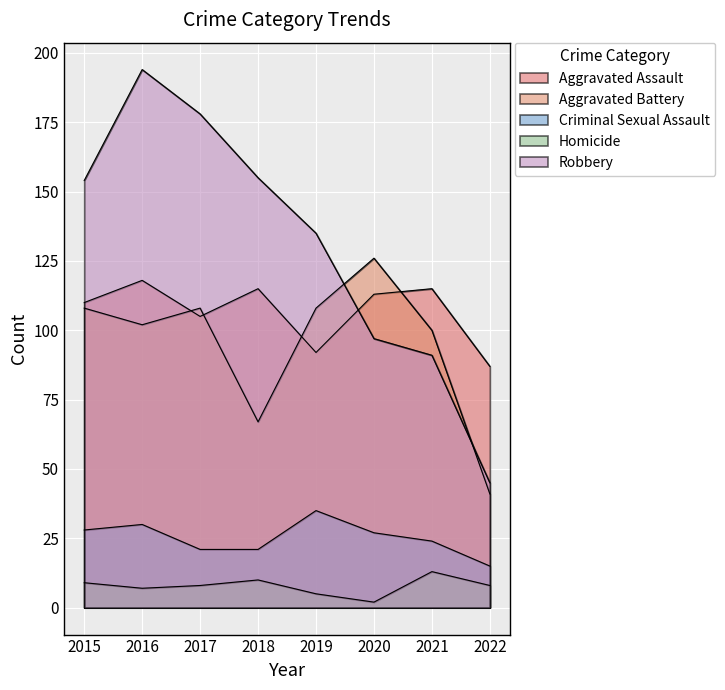

Where is the first local minimum for Homicide?

2016